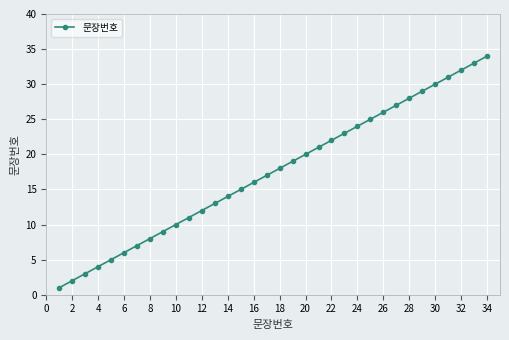

What is the average value?

18